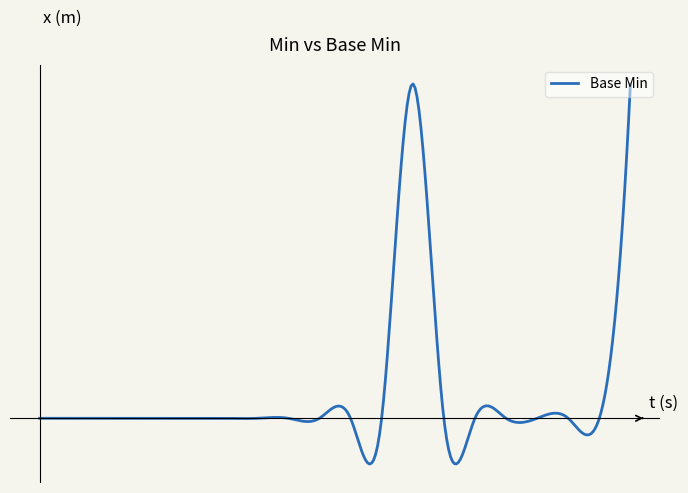

True or false: there are more than 2 points higher than both neighbors.

True